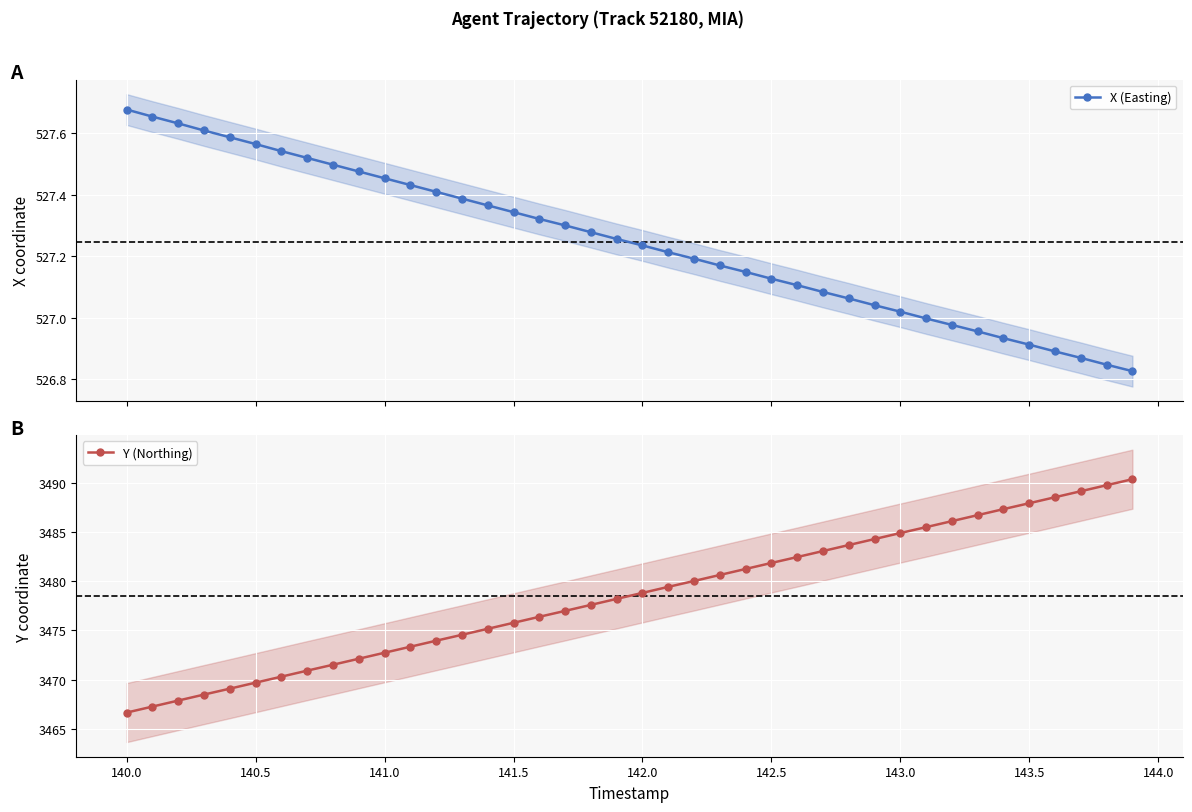

What is the lowest value of the Y (Northing) series?

3466.6